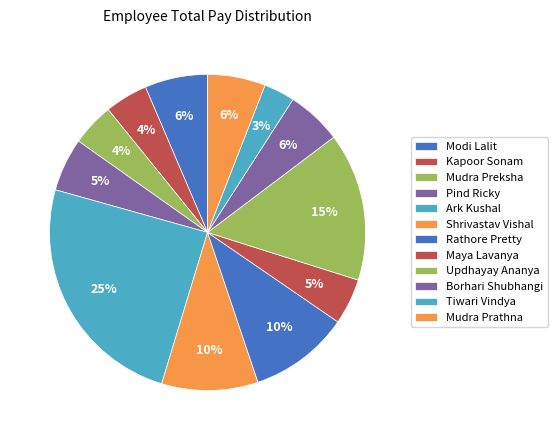

Count the number of slices in the pie.

12